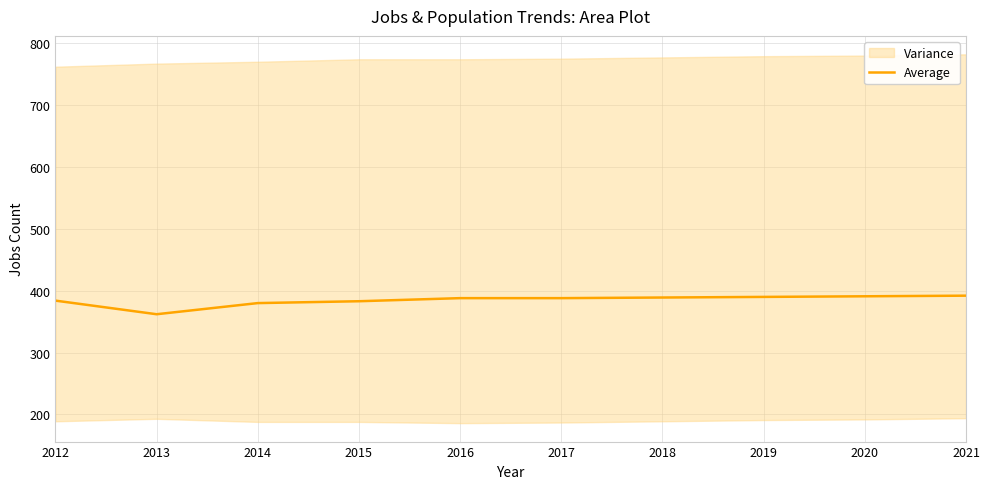

Rank the categories by value from lowest to highest.

2013, 2014, 2015, 2012, 2016, 2017, 2018, 2019, 2020, 2021